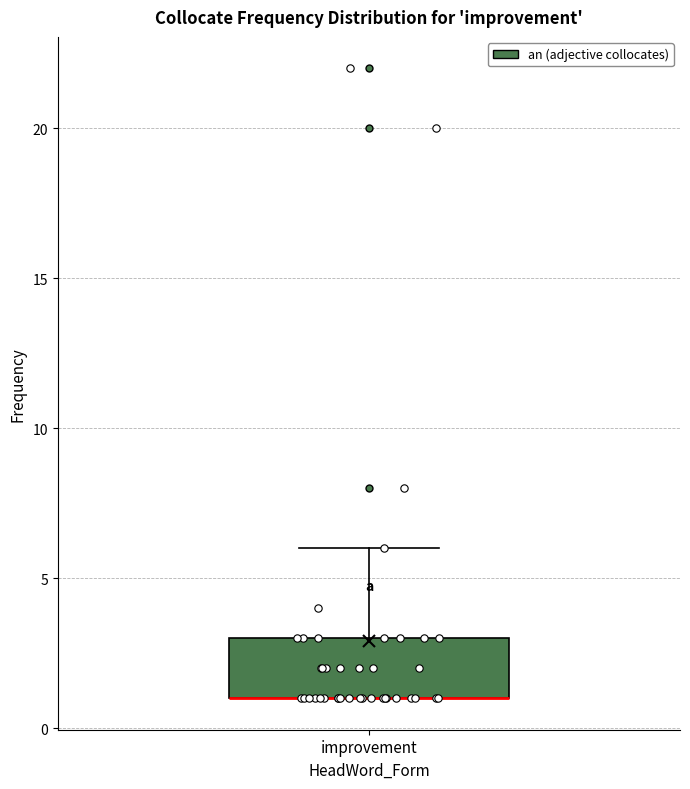

Transcribe this box plot: give where the median line is, the range the box spans, and where the two whiskers end, as read against the y-axis. The values are not printed on the chart, so give them approximately, as read against the axis.

median 1 (drawn on the box's lower edge), box 1 to 3, whiskers 1 to 6